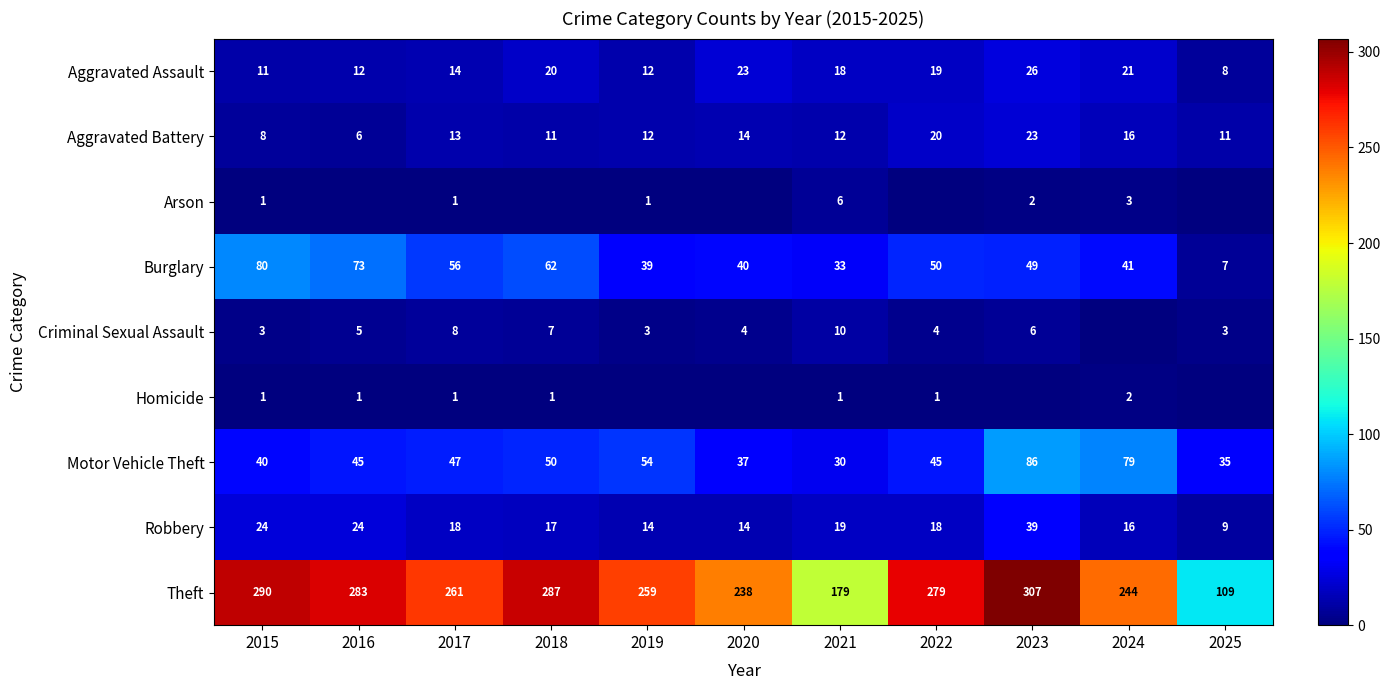

At 2021, list the series in order from largest to smallest.

Theft, Burglary, Motor Vehicle Theft, Robbery, Aggravated Assault, Aggravated Battery, Criminal Sexual Assault, Arson, Homicide